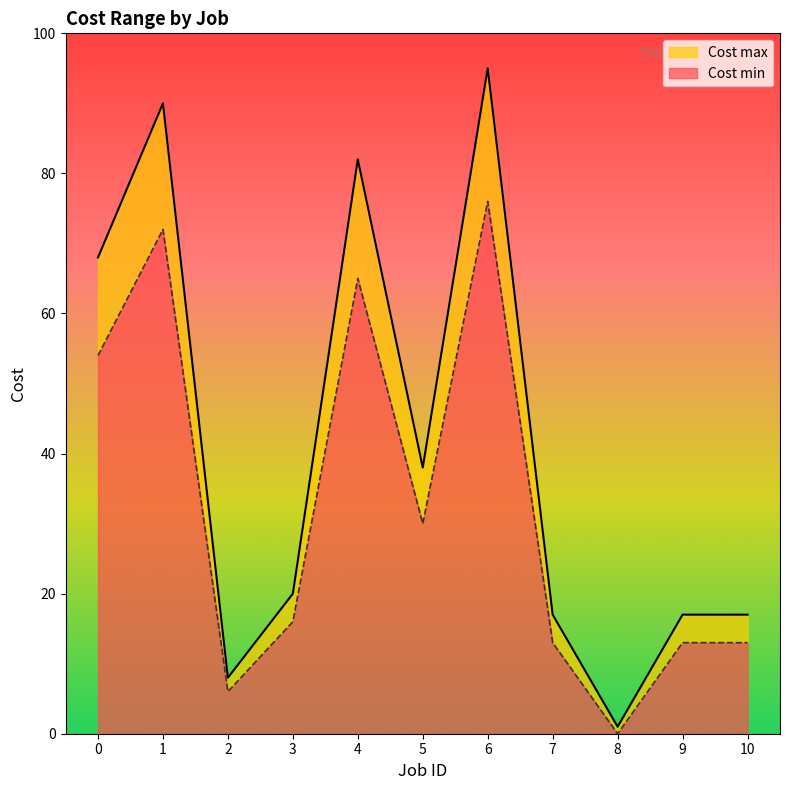

How many interior local valleys does the Cost min series have?

3